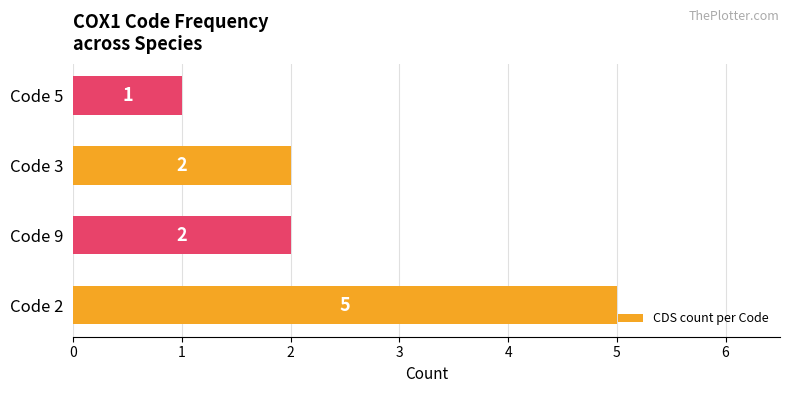

The chart shows a value of 0 at Code 5. True or false?

False